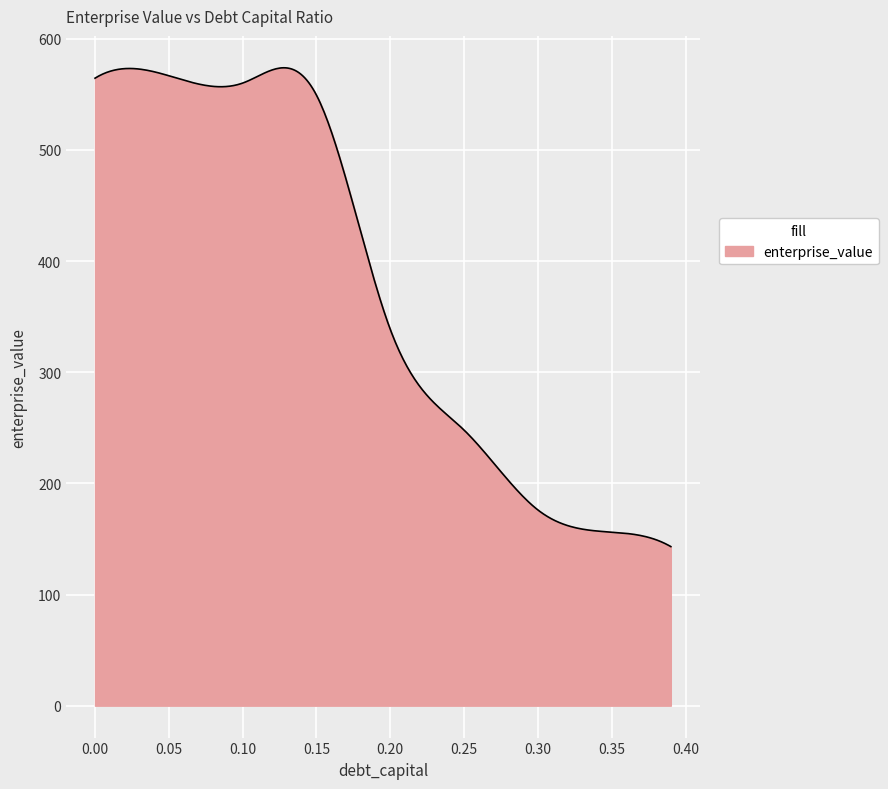

What is the maximum value shown in the chart?

574.0